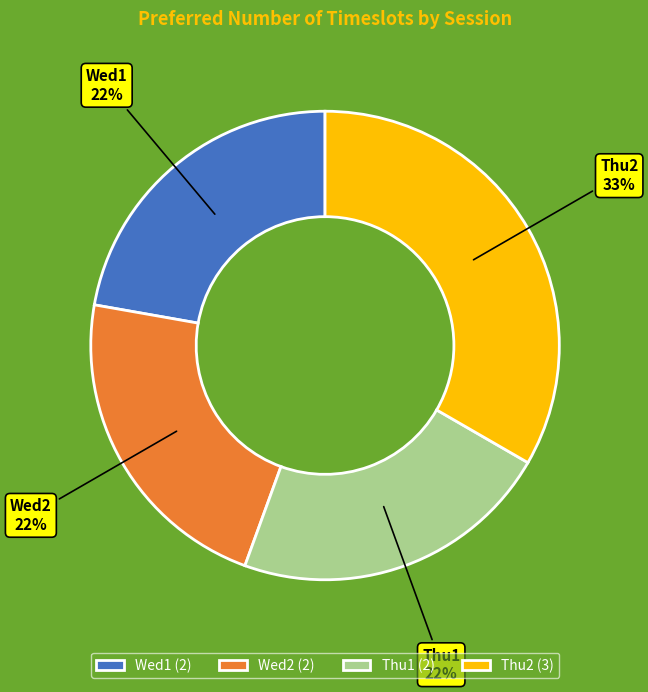

The Wed1 slice represents 31% of the pie. True or false?

False